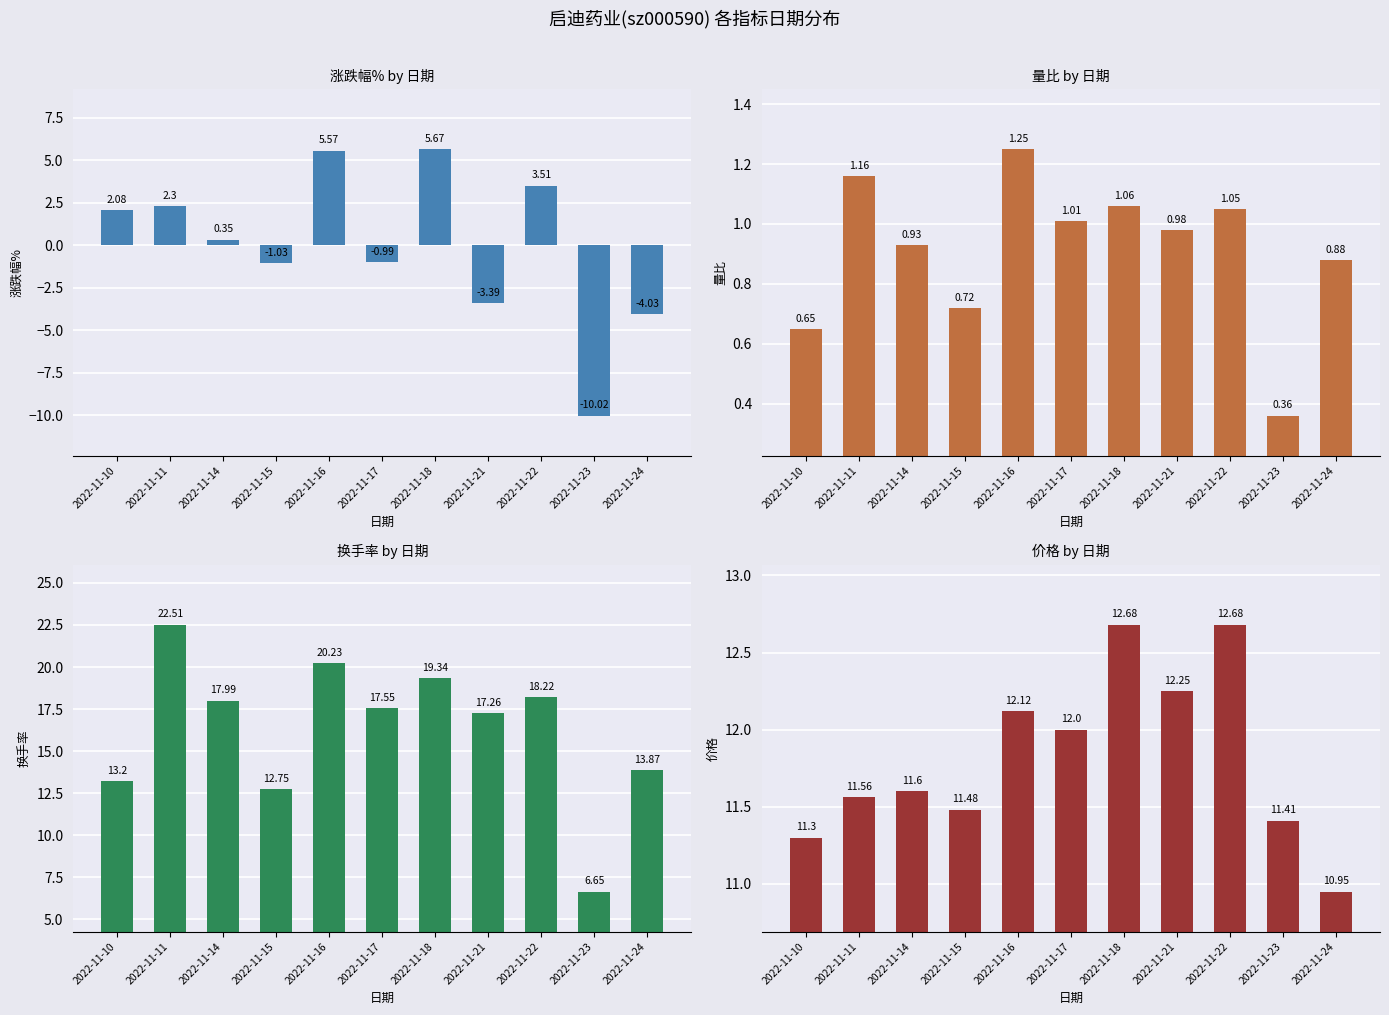

How many values in the 涨跌幅% series are below 0?

5